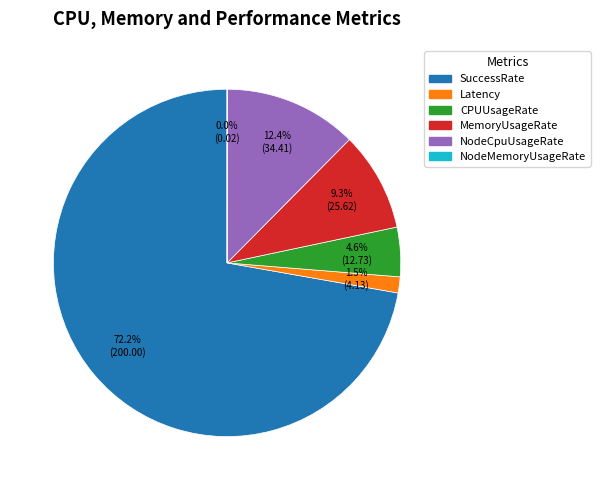

Does any single category account for the majority?

Yes